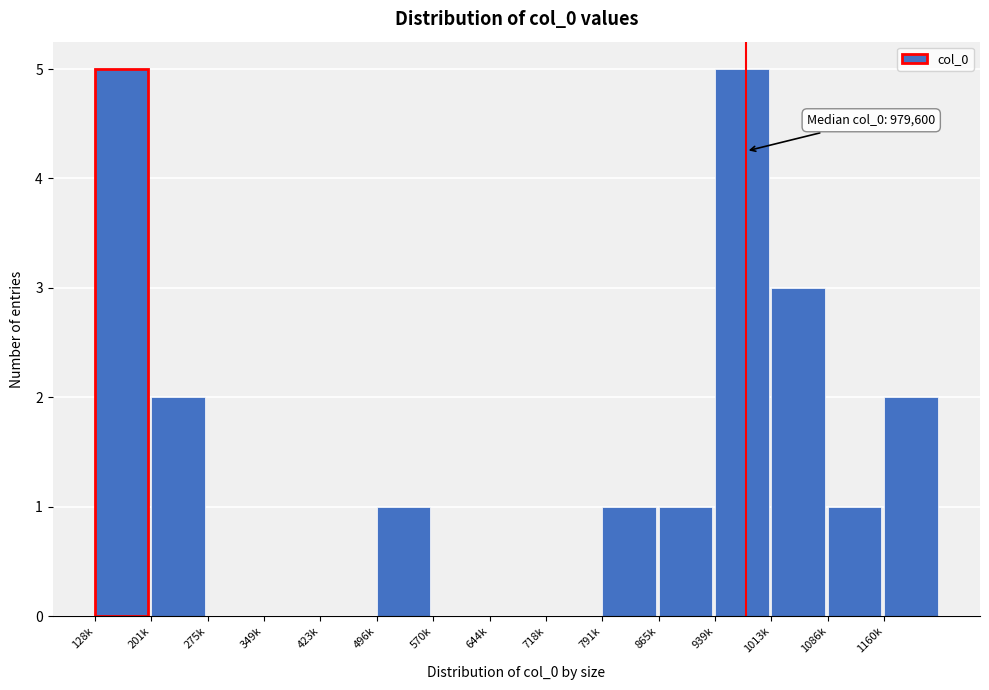

Reading left to right, extract all data points from this chart.

128k=5	201k=2	275k=0	349k=0	423k=0	496k=1	570k=0	644k=0	718k=0	791k=1	865k=1	939k=5	1013k=3	1086k=1	1160k=2